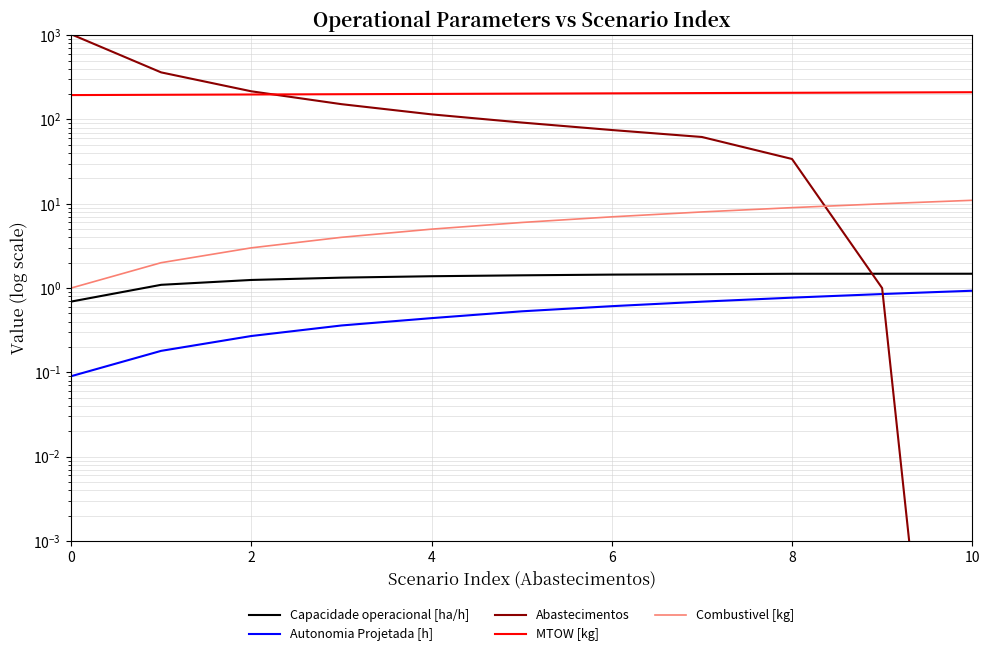

Which category has the lowest value in the Abastecimentos series?

10